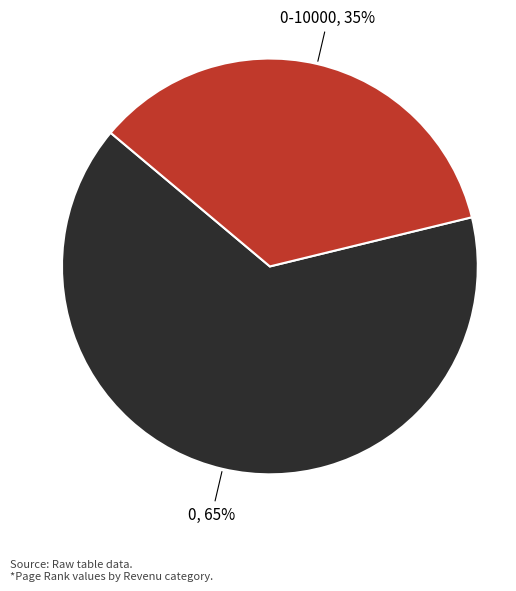

Which category has the smallest portion of the pie?

0-10000